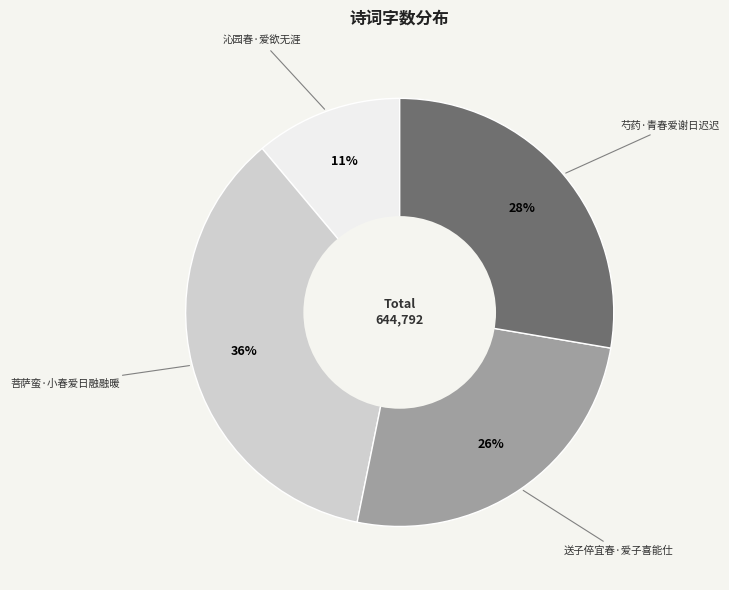

Which category has the smallest portion of the pie?

沁园春·爱欲无涯